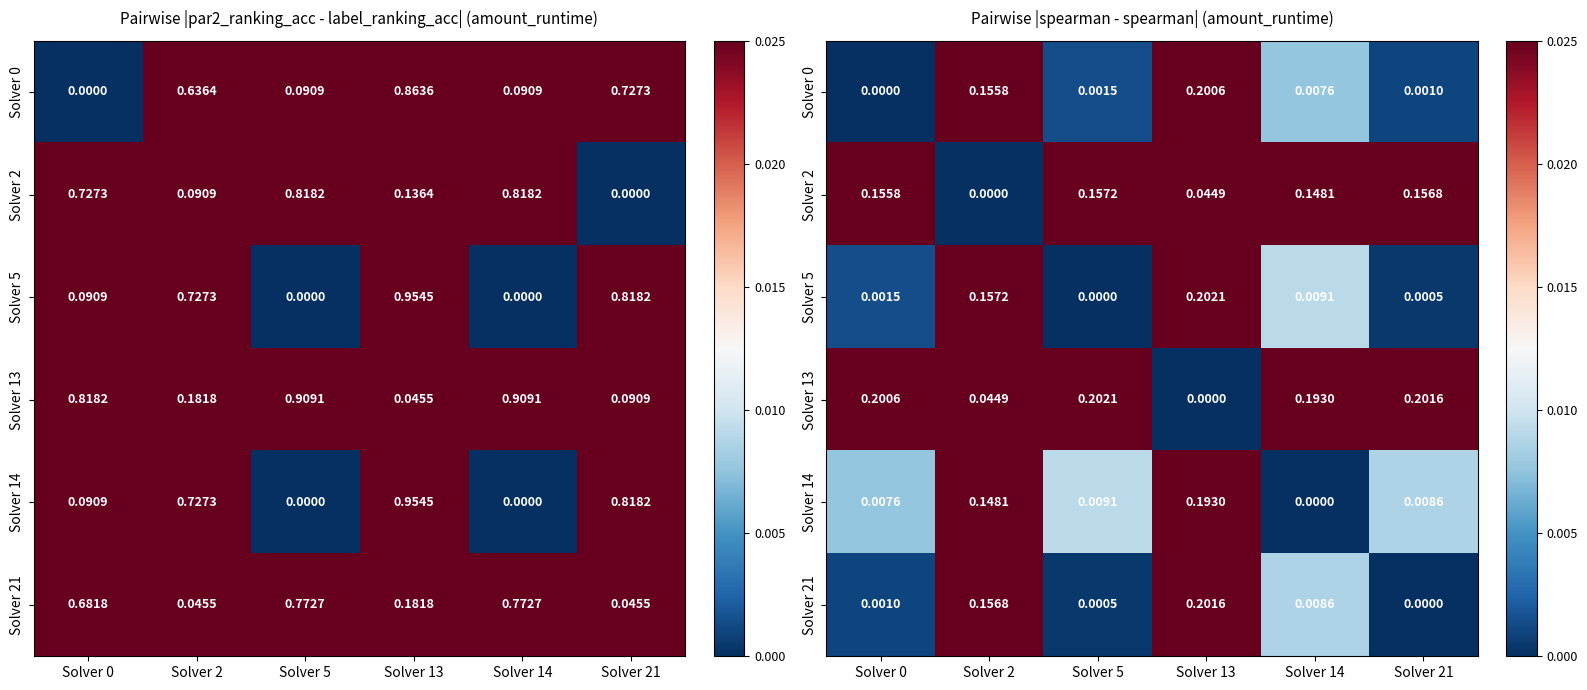

At which category does the chart reach its minimum across all series?

Solver 0